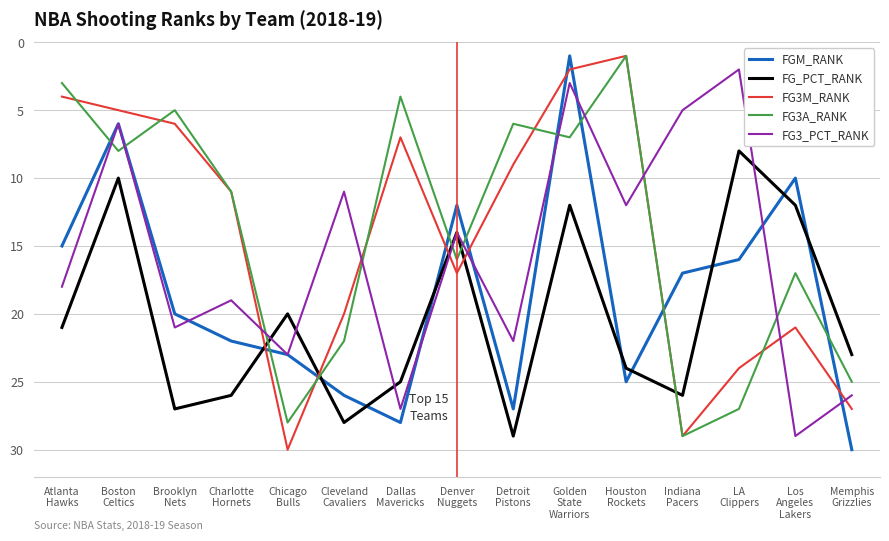

How many intersections are there between FG_PCT_RANK and FG3A_RANK?

5